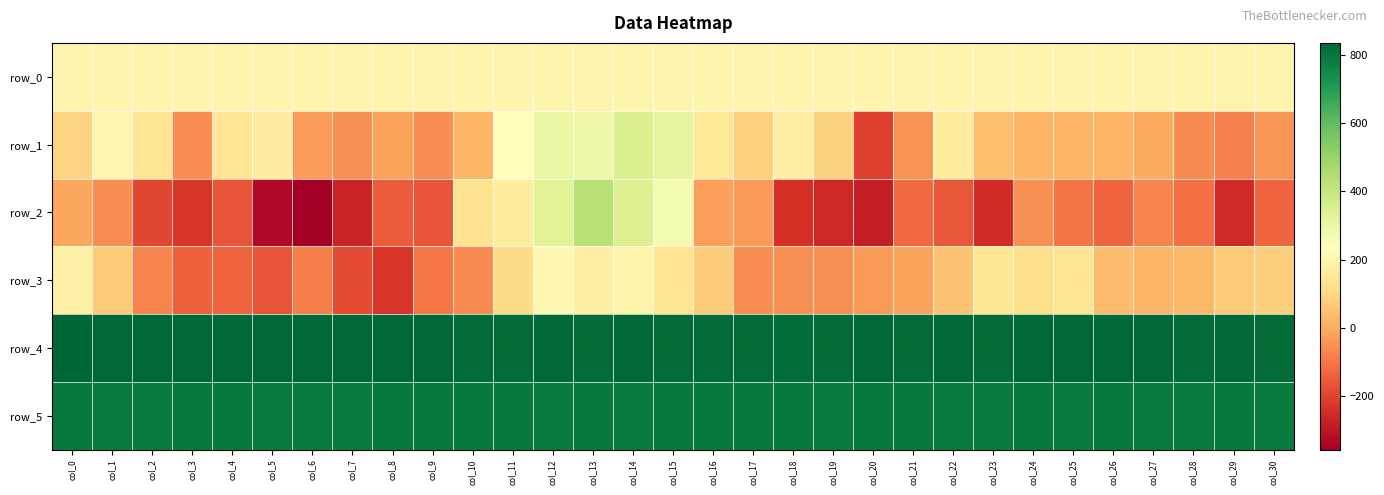

Which series has the largest total across all categories?

row_4